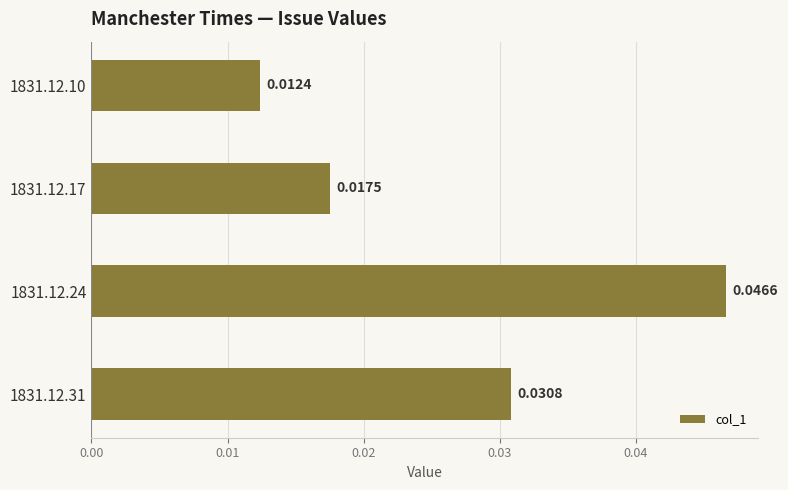

Rank the categories by value from lowest to highest.

1831.12.10, 1831.12.17, 1831.12.31, 1831.12.24